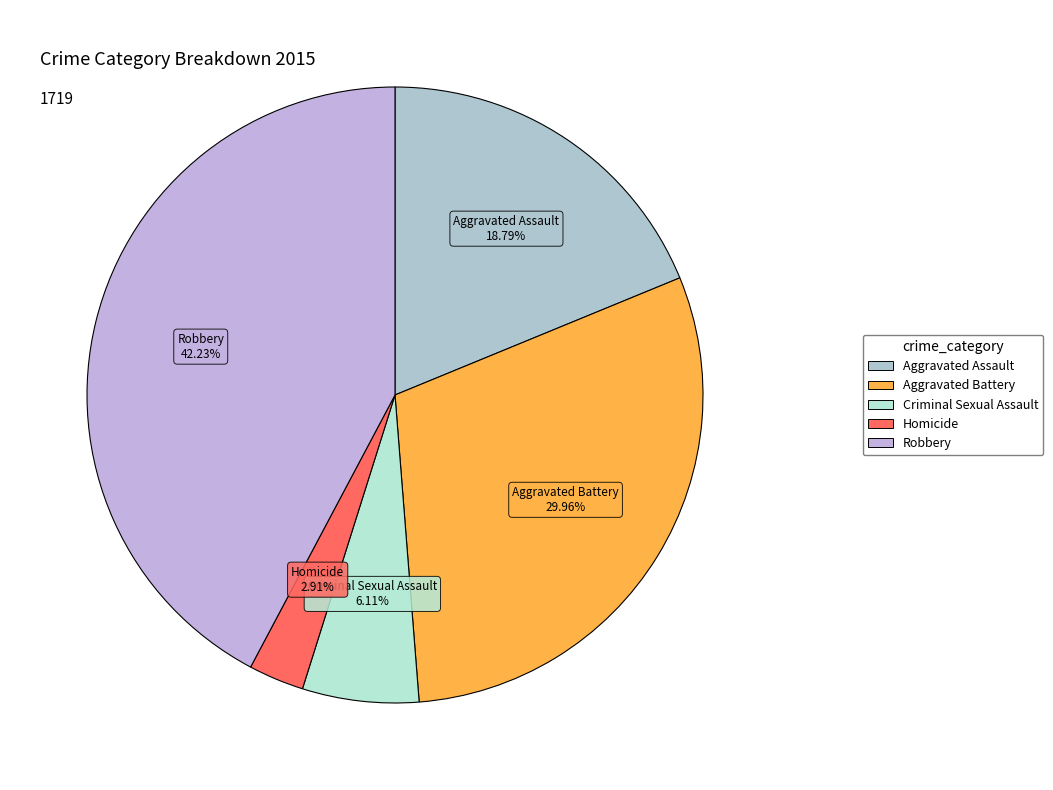

Is it true that Aggravated Assault is 19% of the pie?

True